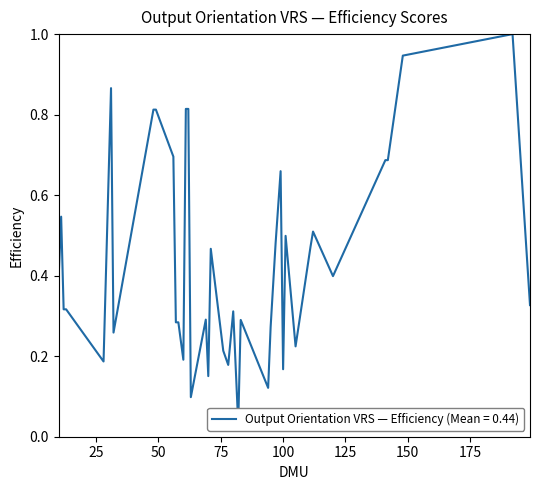

List the labels in order of value, smallest first.

82, 63, 94, 70, 100, 78, 28, 60, 76, 105, 32, 95, 57, 58, 83, 69, 80, 12, 13, 199, 10, 120, 71, 111, 97, 101, 112, 11, 99, 141, 142, 56, 48, 49, 61, 62, 31, 148, 192